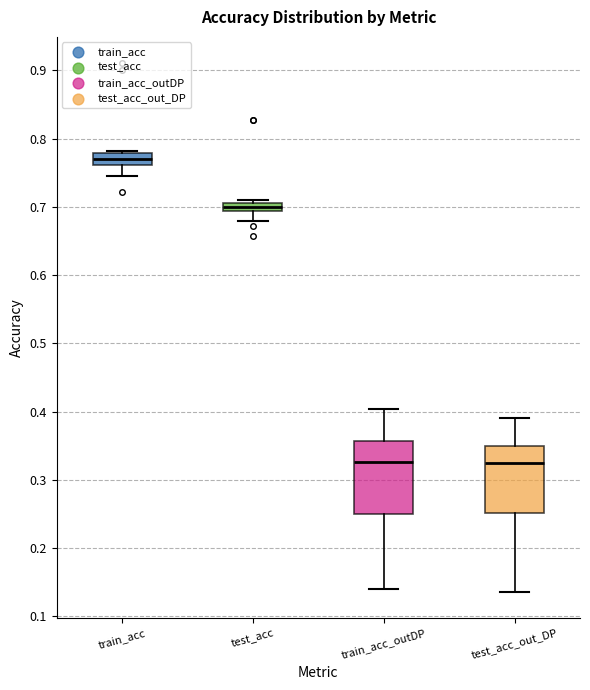

Which box's median line is the highest?

train_acc